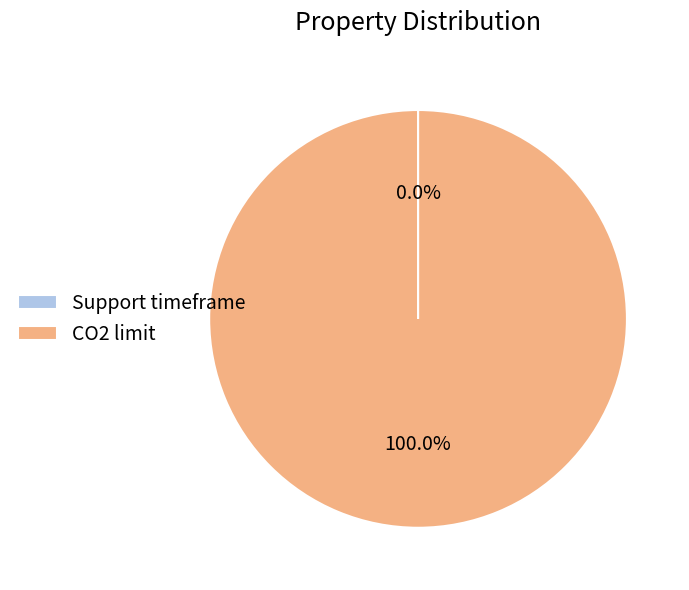

Which slice represents more than half of the pie?

CO2 limit